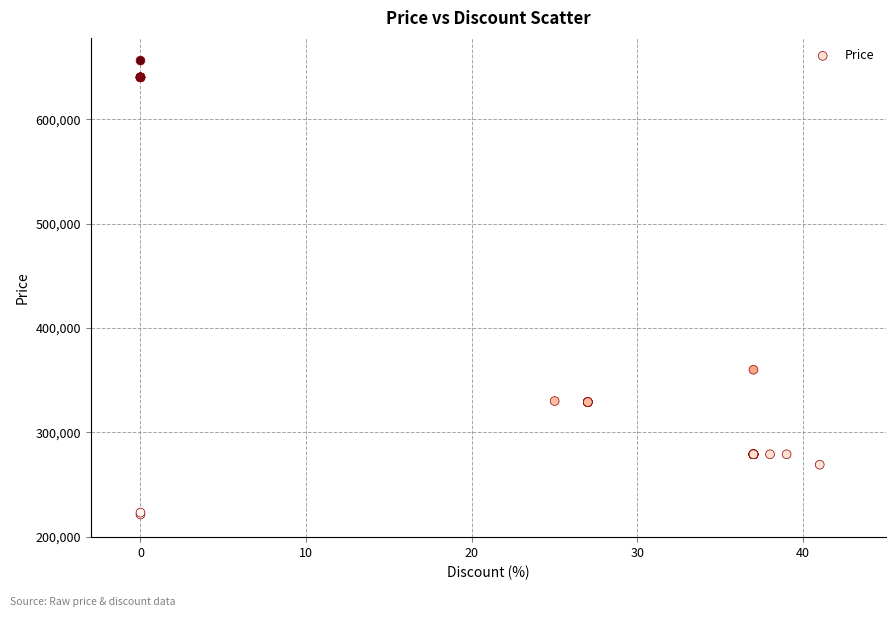

What Y value in the scatter plot is closest to 438775?

360000